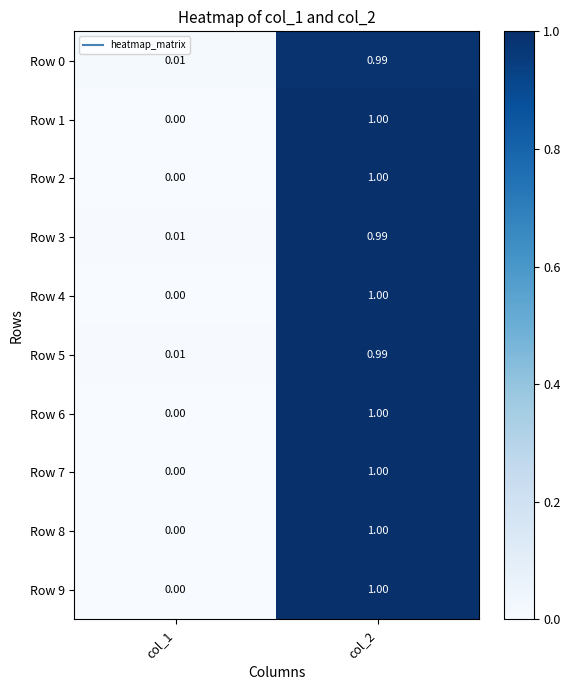

Is the value of Row 3 at col_2 greater than the value of Row 7 at col_1?

Yes